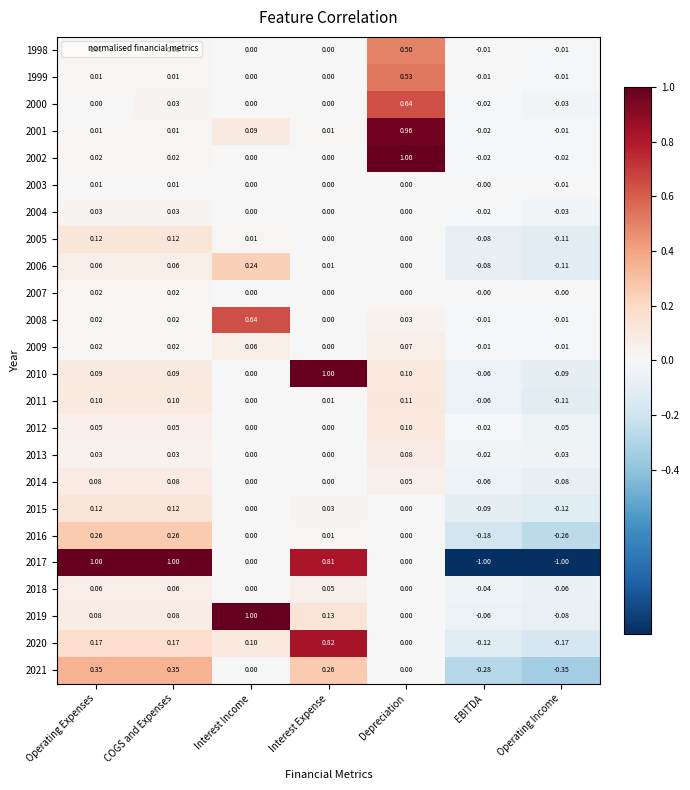

Between Operating Income and Interest Expense, which is larger?

Interest Expense